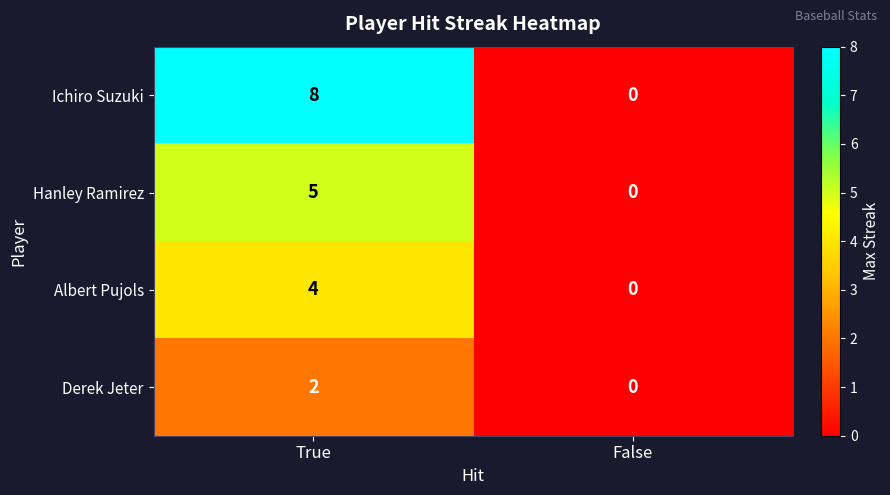

Which series has the widest spread of values?

Ichiro Suzuki